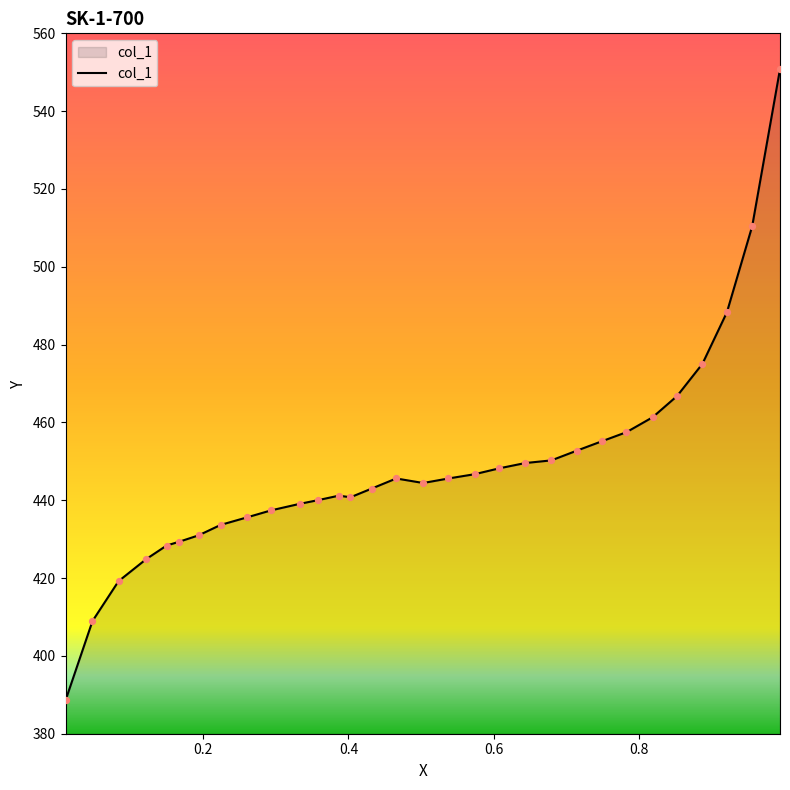

What is the minimum value shown in the chart?

388.6